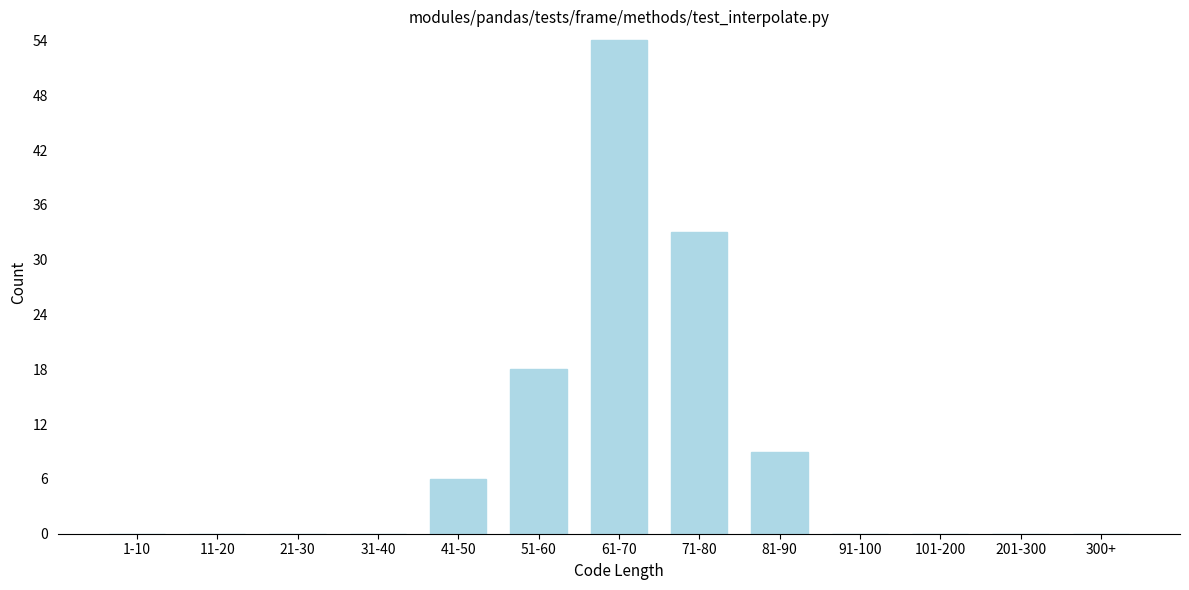

Reading left to right, what are all the values shown in this chart?

1-10=0	11-20=0	21-30=0	31-40=0	41-50=6	51-60=18	61-70=54	71-80=33	81-90=9	91-100=0	101-200=0	201-300=0	300+=0